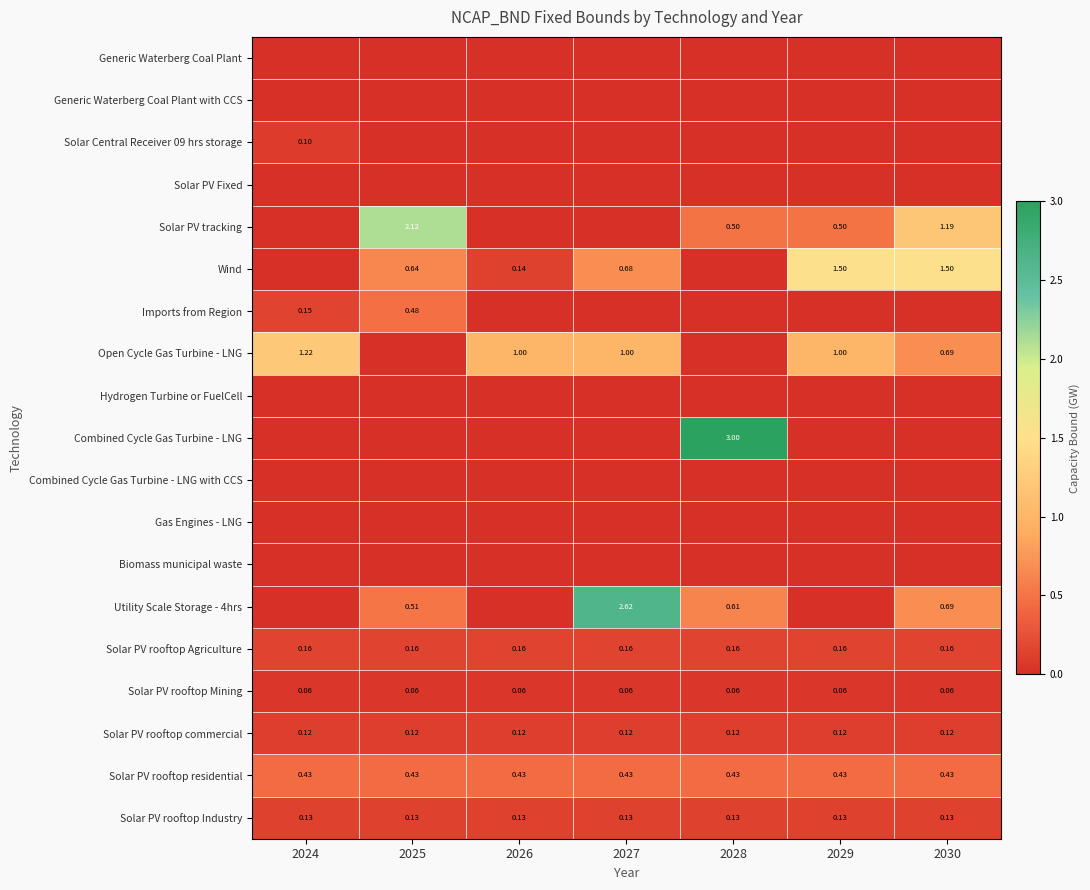

Is the value of Solar PV rooftop Agriculture at 2025 greater than the value of Solar PV rooftop residential at 2026?

No